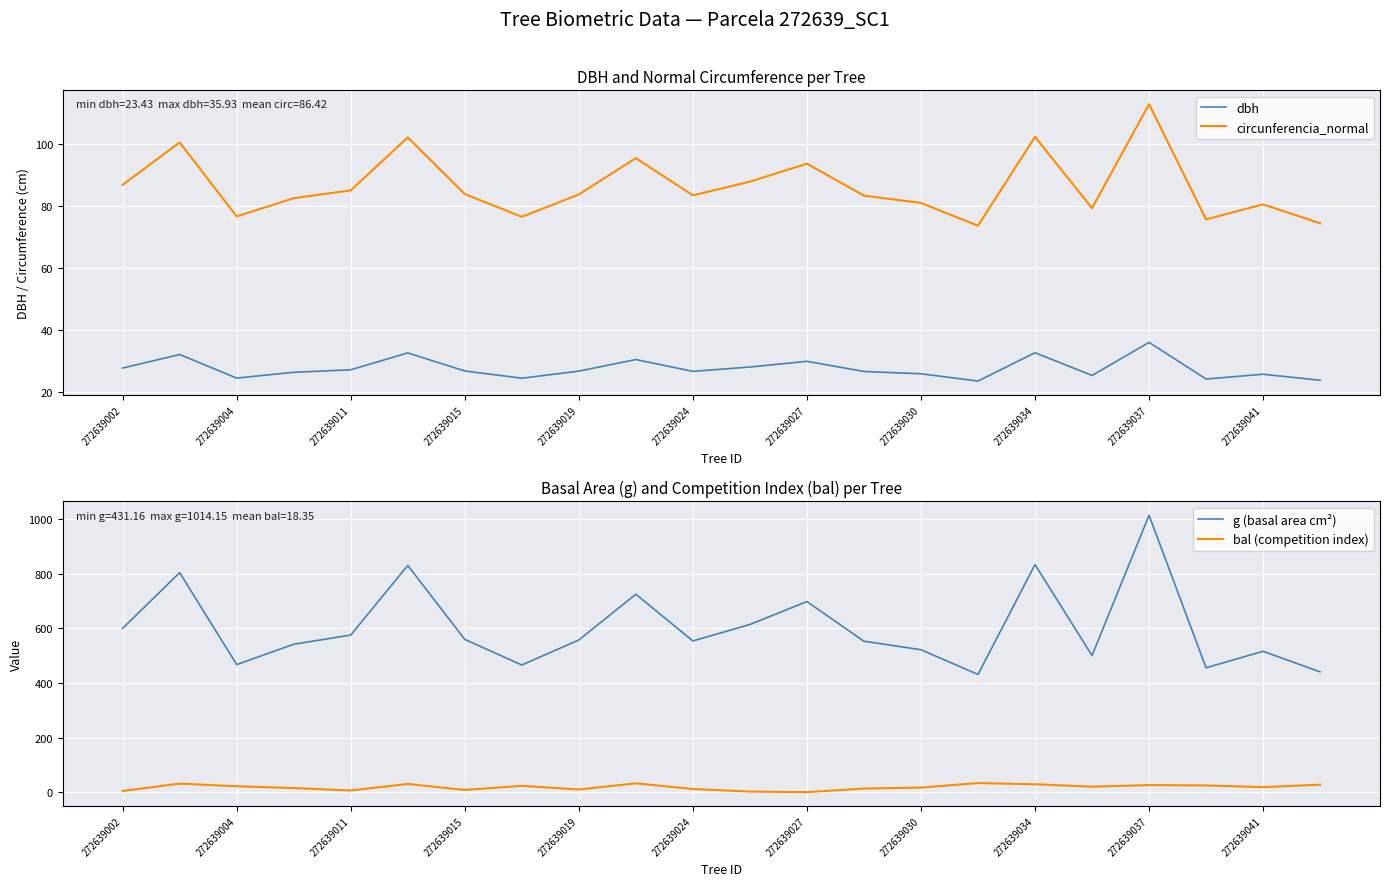

Which series ends up on top after the final intersection of dbh and bal (competition index)?

bal (competition index)